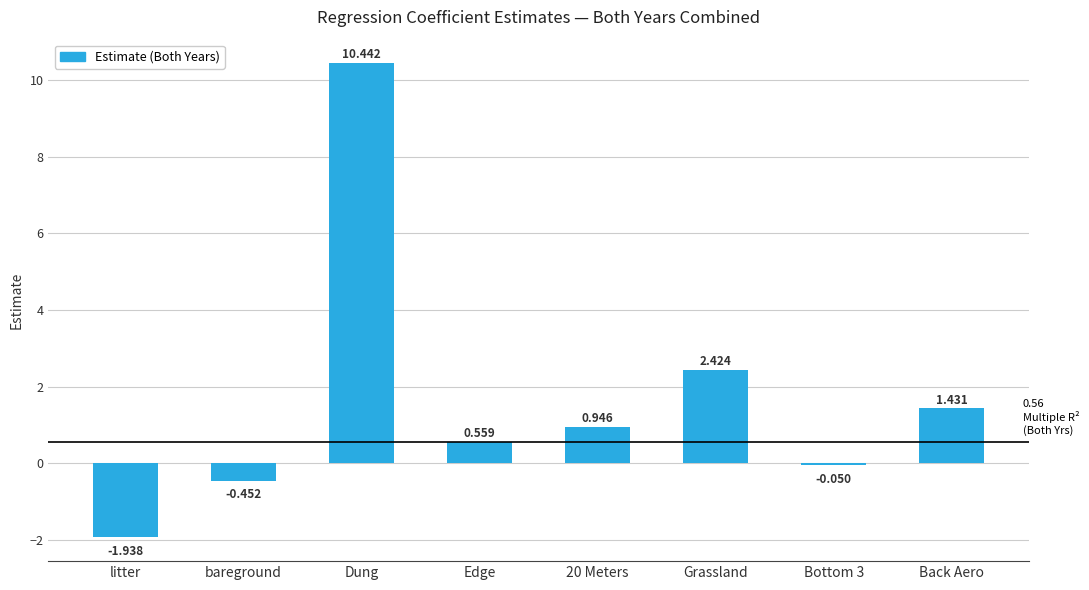

How many distinct data groups are displayed?

1